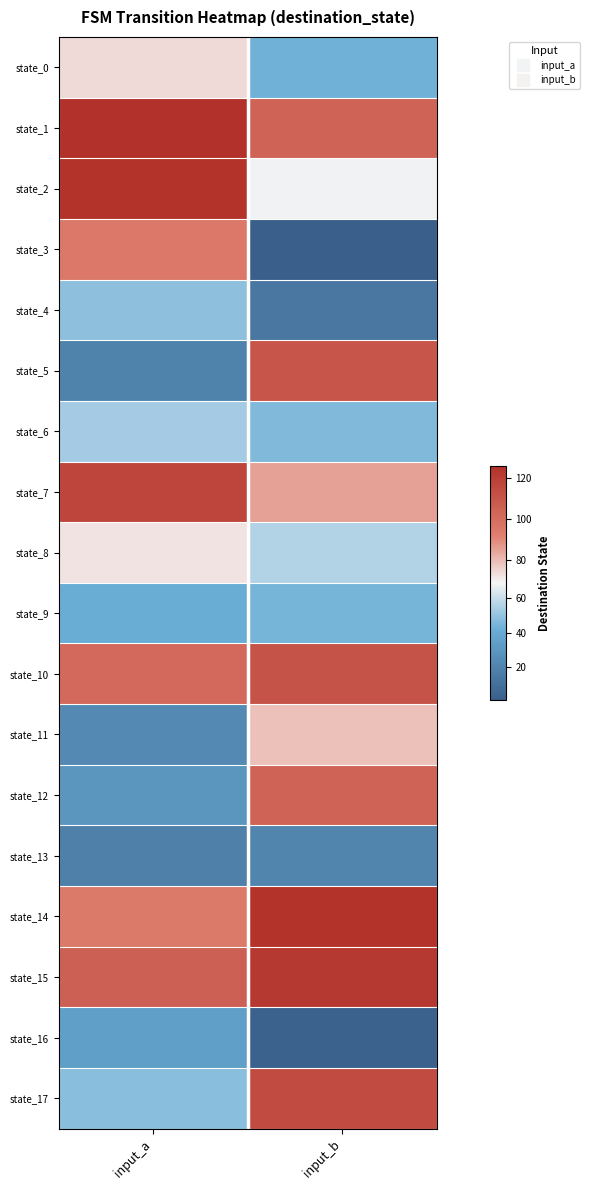

At how many categories does at least one series exceed 115?

2